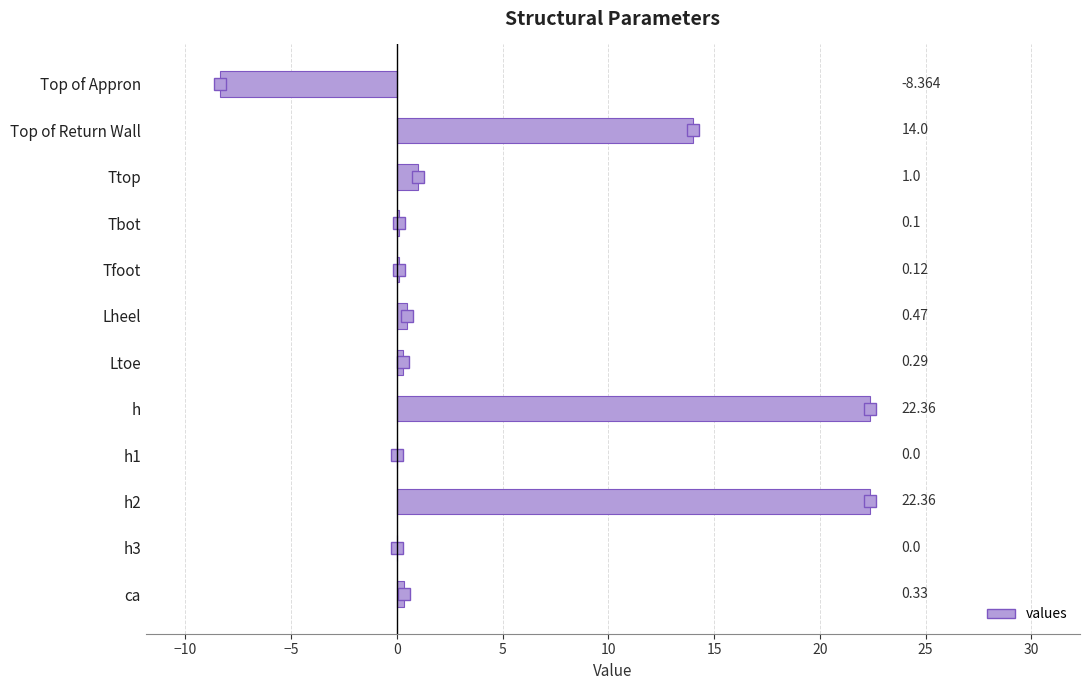

Which has a higher value, Top of Return Wall or Tfoot?

Top of Return Wall